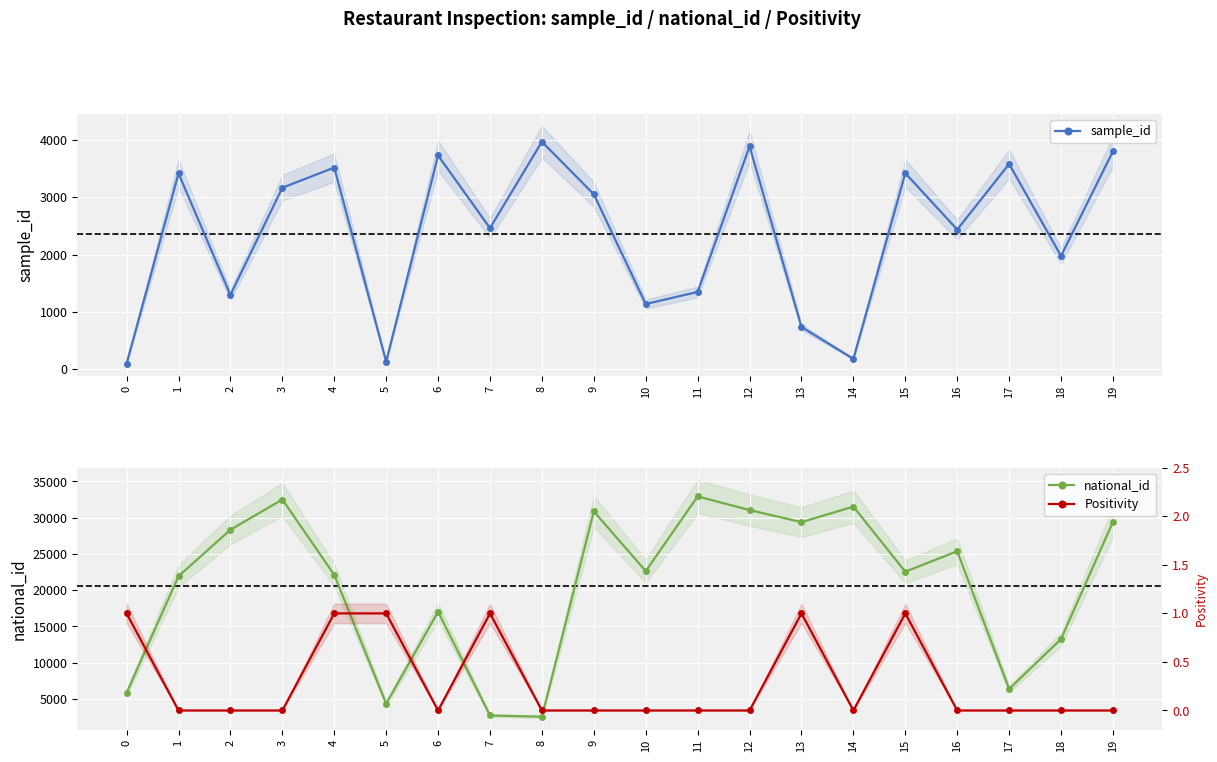

At which category does Positivity reach its first local peak?

7